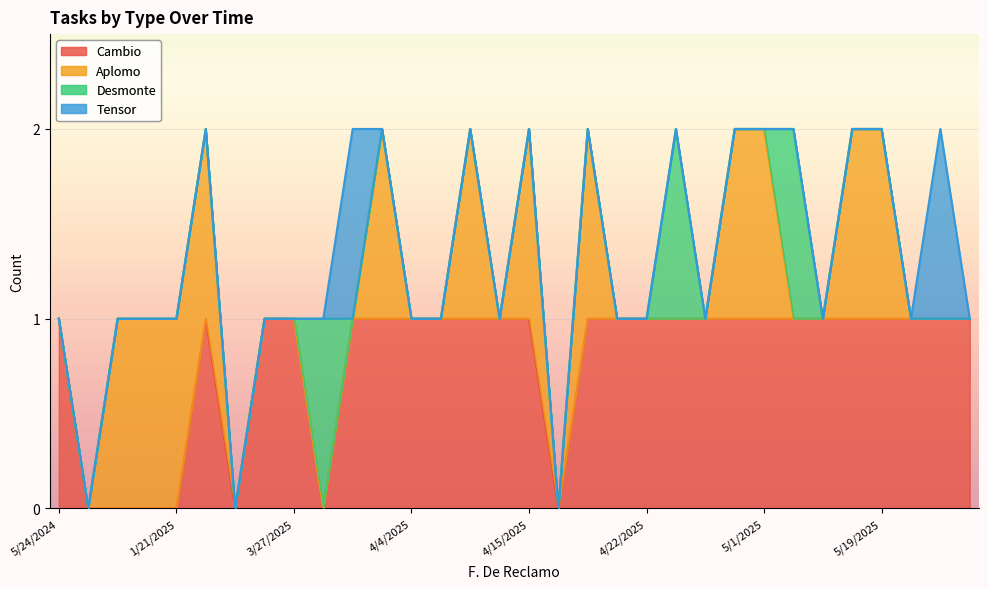

What is the difference between the maximum and minimum values in the Aplomo series?

1